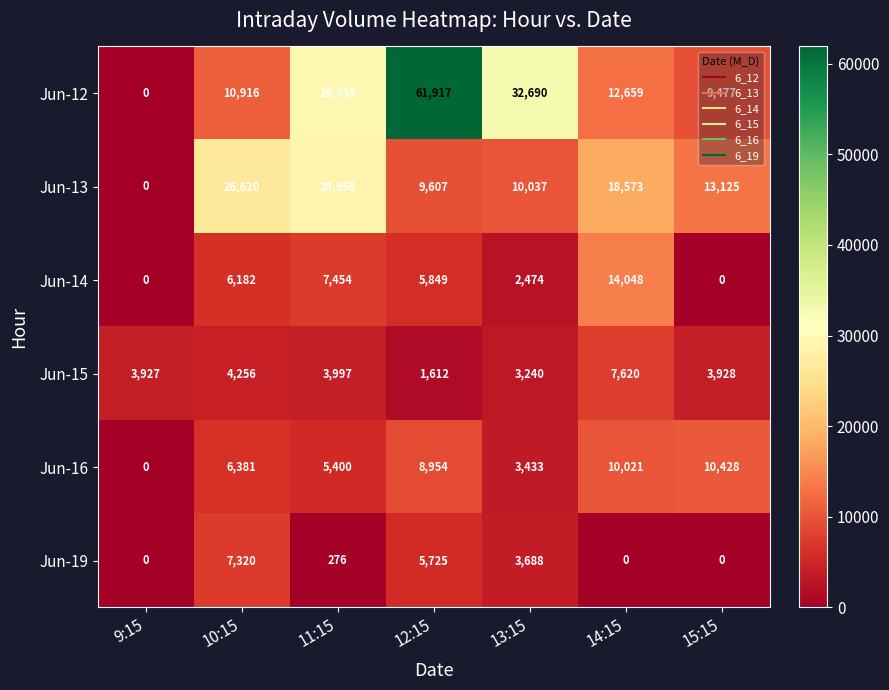

At which category is the sum across all series the highest?

12:15